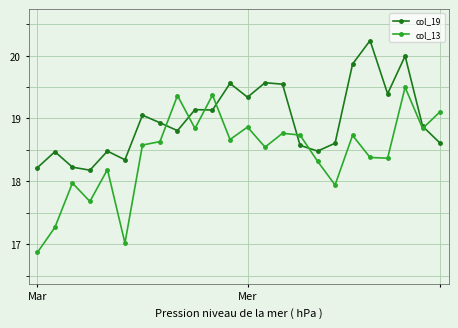

How many lines are shown in the chart?

2